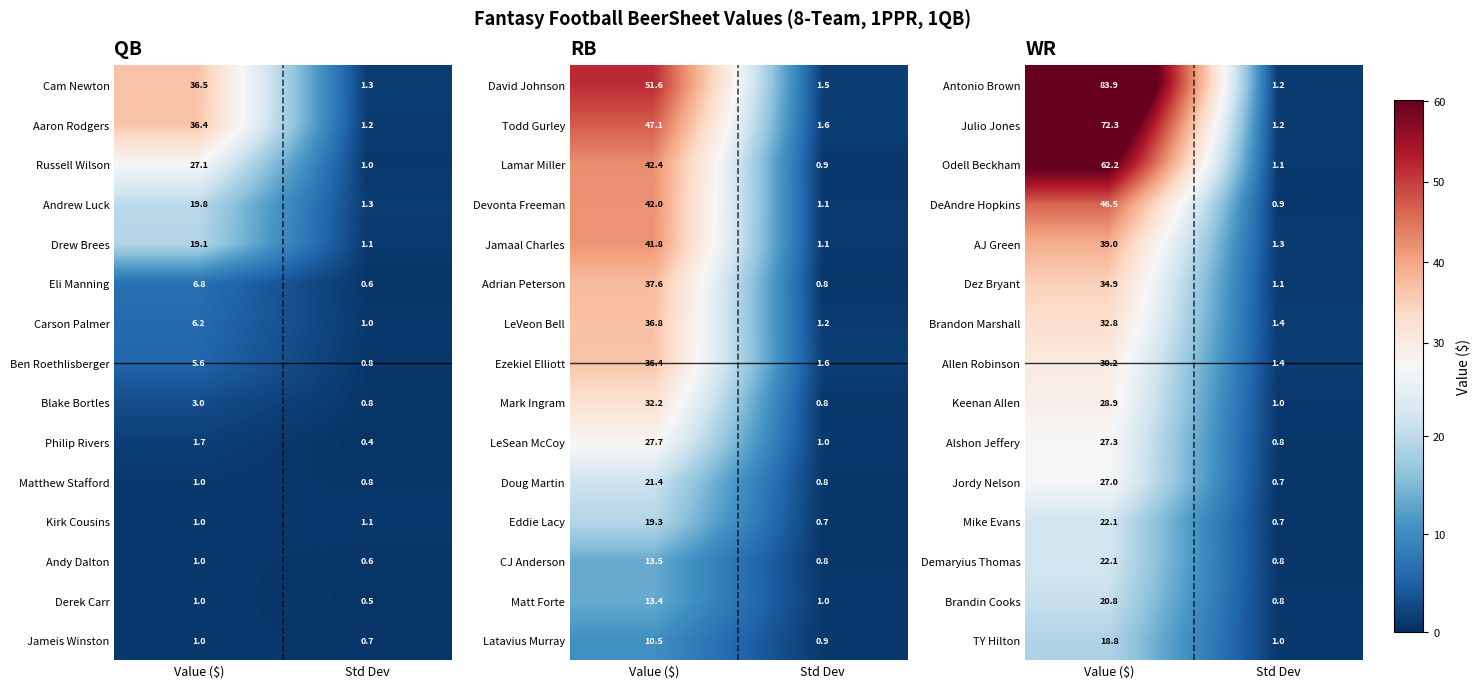

What is the average value of the Brandon Marshall series?

17.1